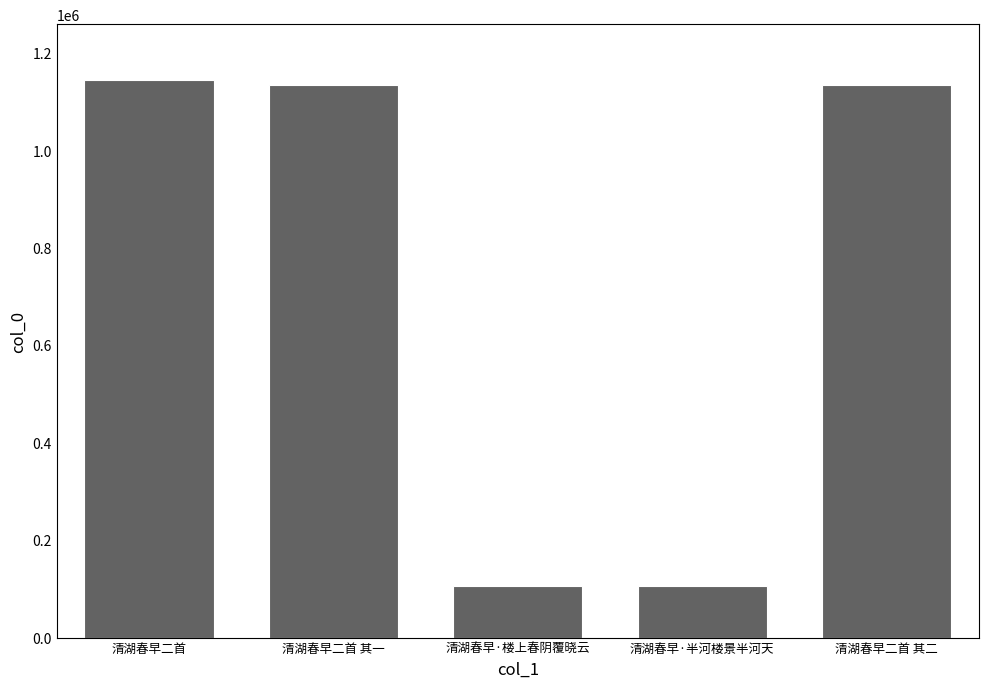

What is the sum of the values at 清湖春早二首 and 清湖春早·楼上春阴覆晓云?

1250382